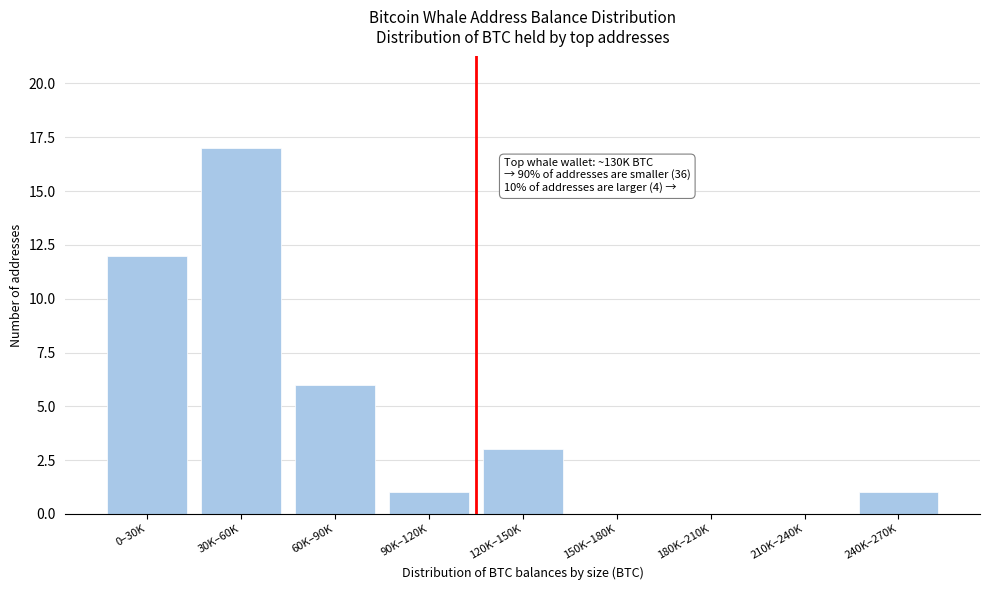

Reading left to right, extract all data points from this chart.

0–30K=12	30K–60K=17	60K–90K=6	90K–120K=1	120K–150K=3	150K–180K=0	180K–210K=0	210K–240K=0	240K–270K=1